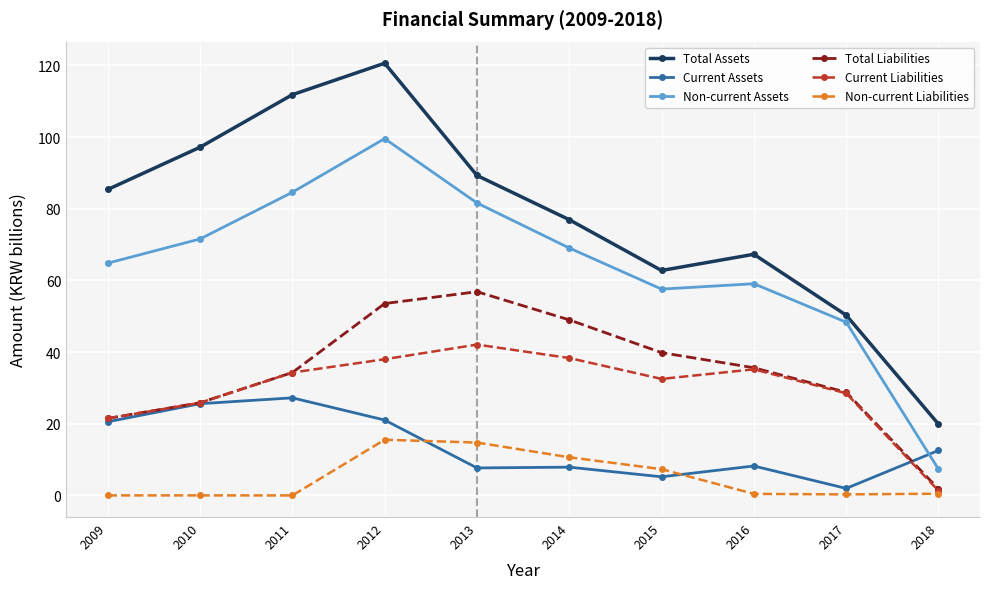

True or false: Total Liabilities has more than 1 interior local peaks.

False